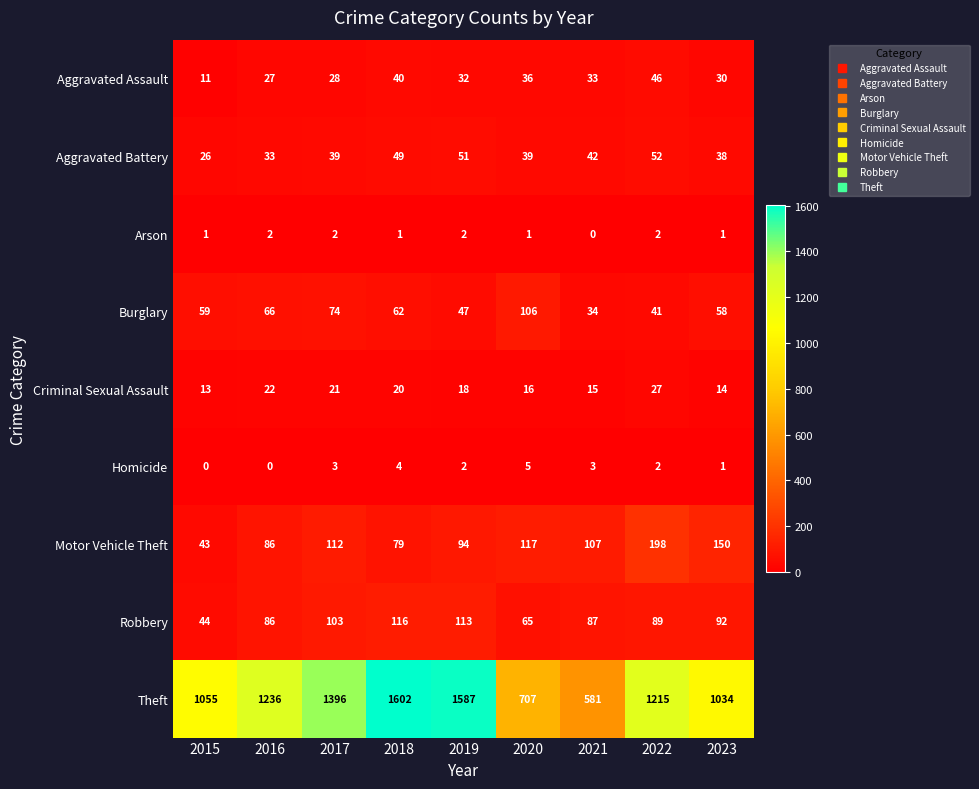

The value of Aggravated Battery at 2016 is 50. True or false?

False